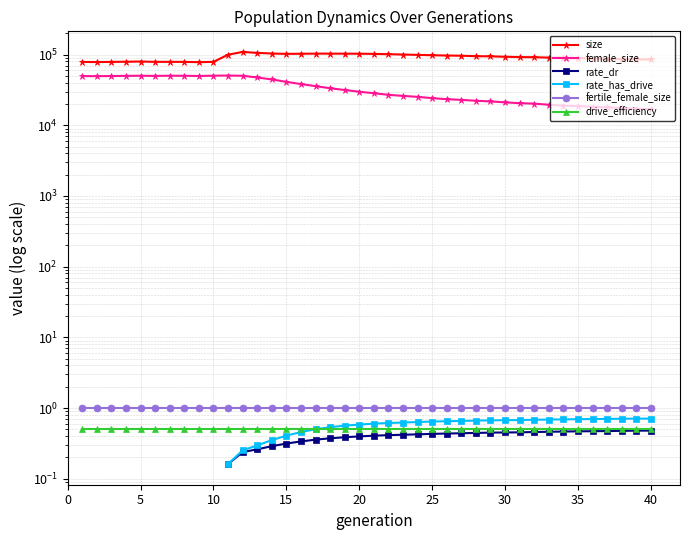

The value of fertile_female_size at 10 is 1.0. True or false?

True